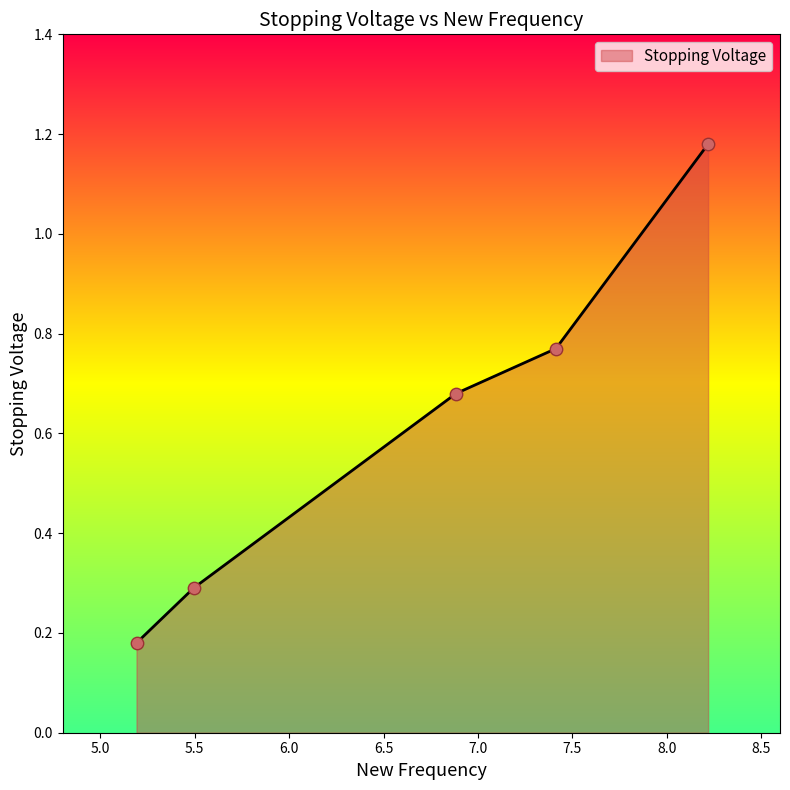

Which has a higher value, 5.19121 or 7.4129?

7.4129